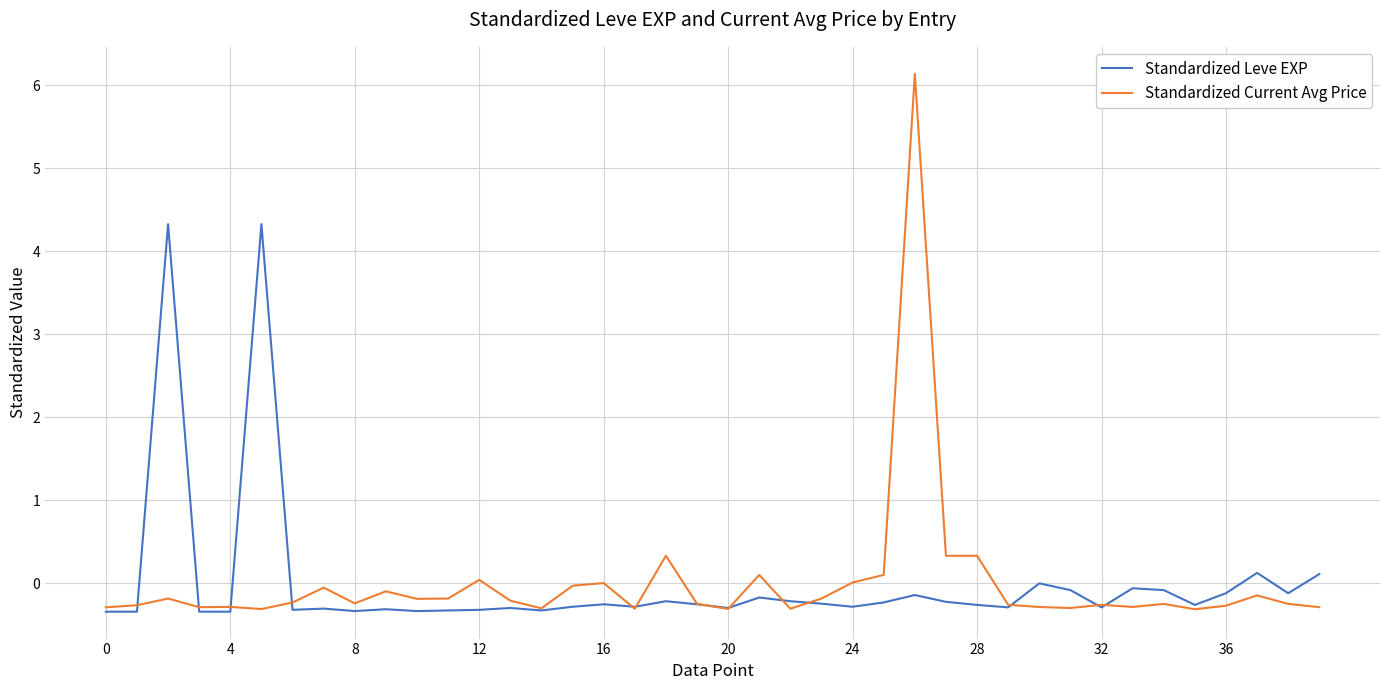

List the series in order of their peak value, highest first.

Standardized Current Avg Price, Standardized Leve EXP